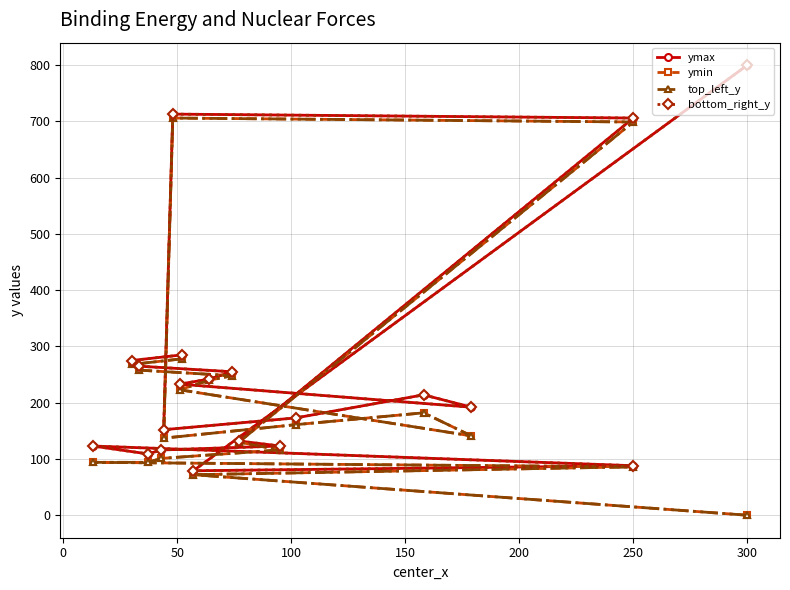

What is the total value across all series at 0?

302